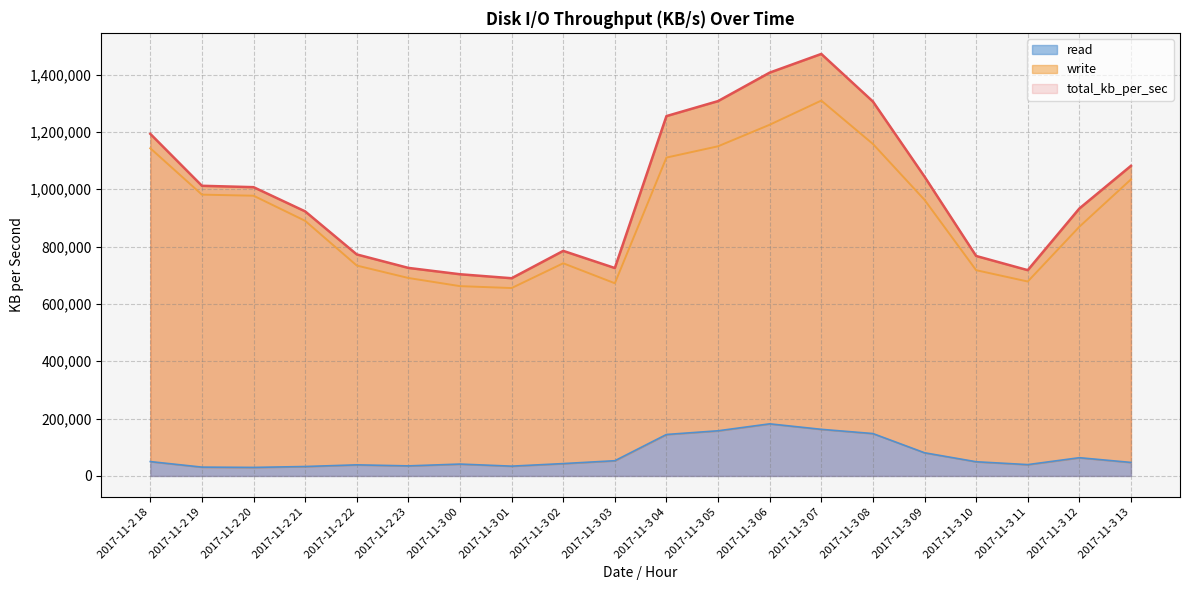

What is the difference between the write values at 2017-11-3 10 and 2017-11-3 00?

55639